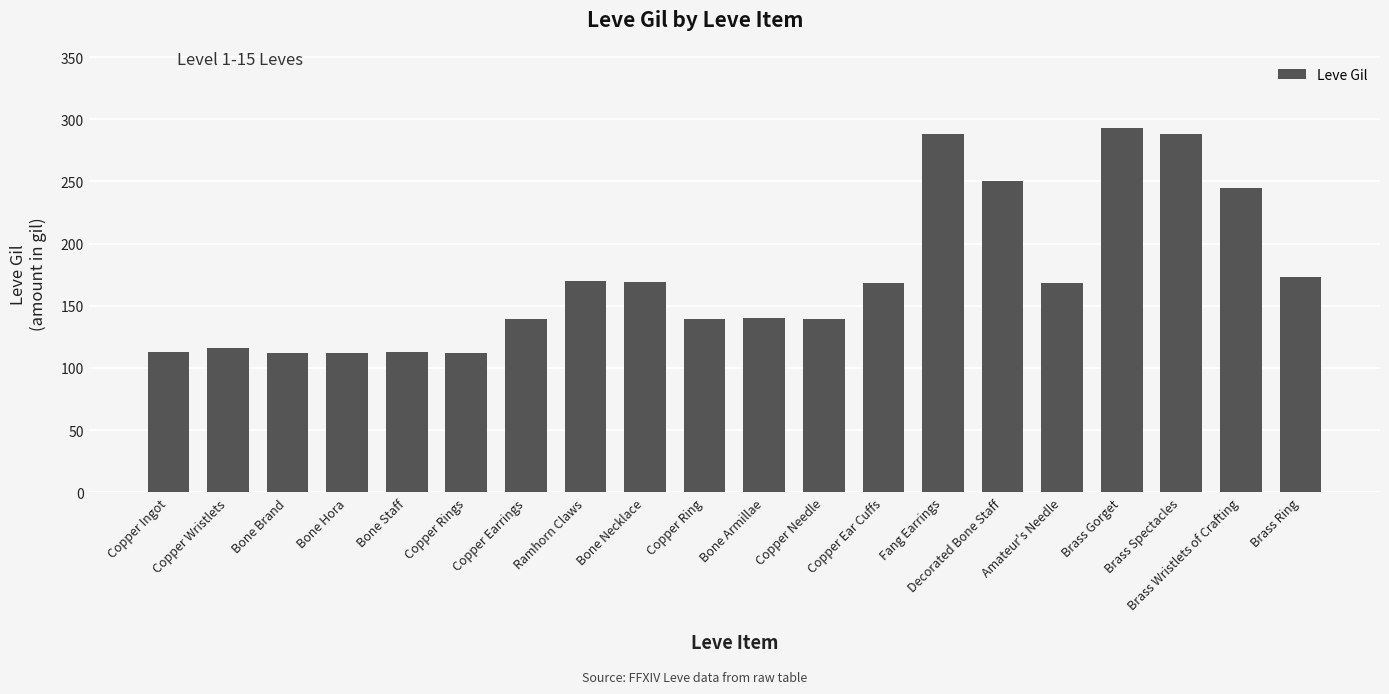

What is the difference between the values at Amateur's Needle and Bone Necklace?

1